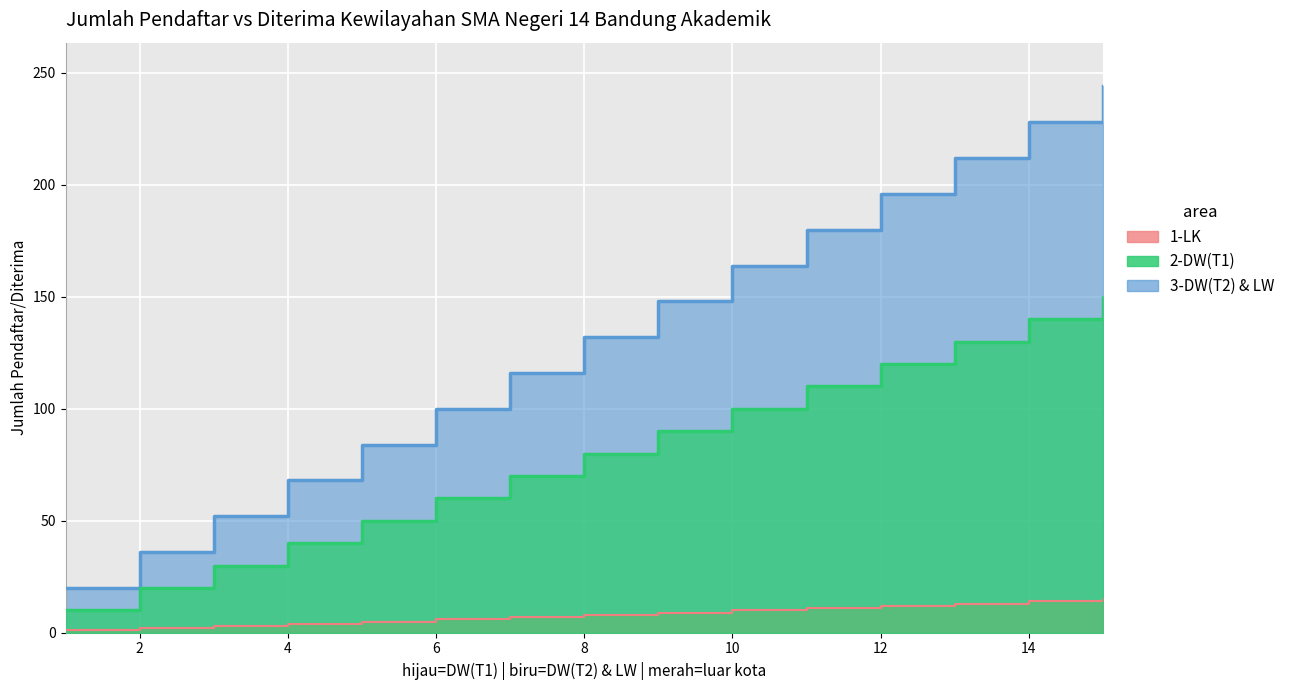

Reading right to left, what are all the values shown in this chart?

1-LK: 15	14	13	12	11	10	9	8	7	6	5	4	3	2	1
2-DW(T1): 150	140	130	120	110	100	90	80	70	60	50	40	30	20	10
3-DW(T2) & LW: 244	228	212	196	180	164	148	132	116	100	84	68	52	36	20